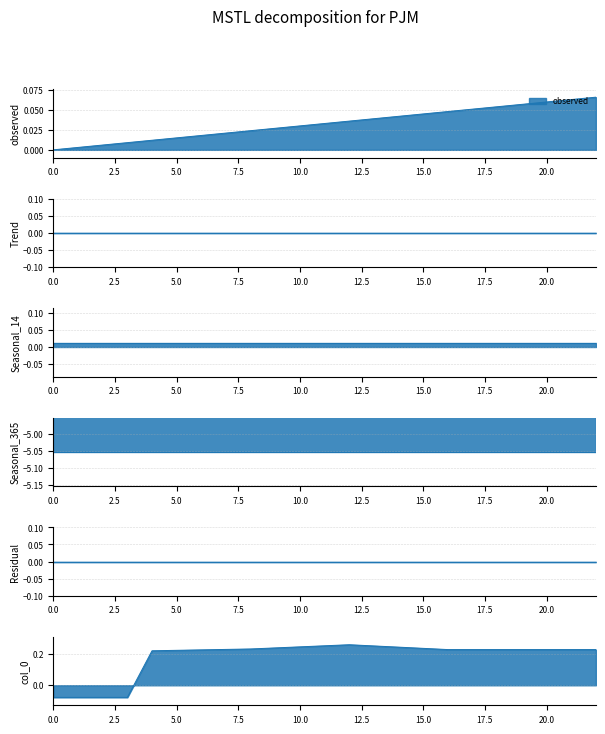

True or false: col_0 has a value of -0.1 at 0.

False